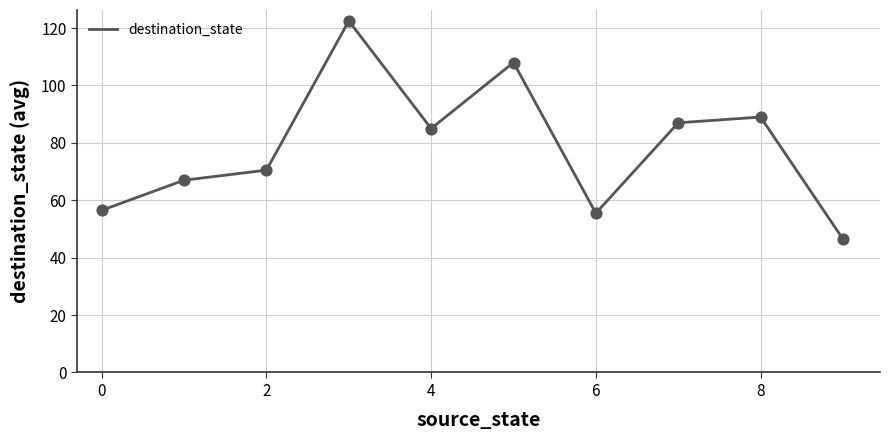

What is the smallest value displayed?

46.5